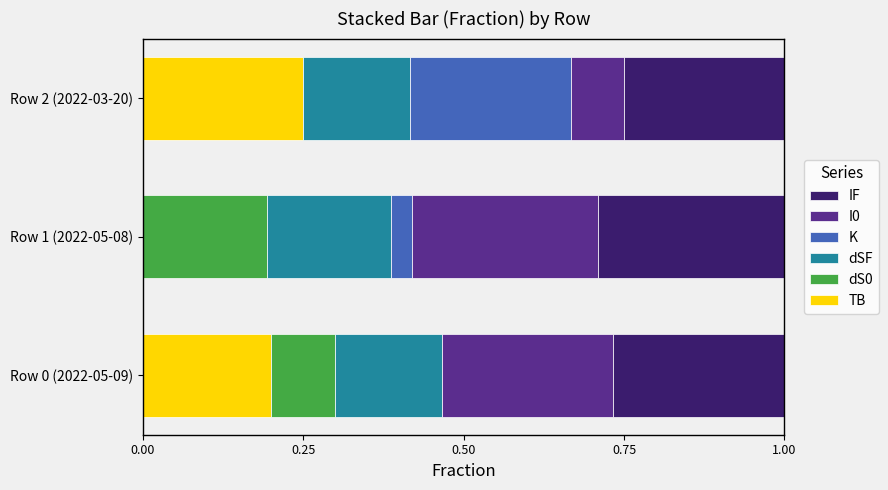

At which label does TB reach its peak?

Row 2 (2022-03-20)